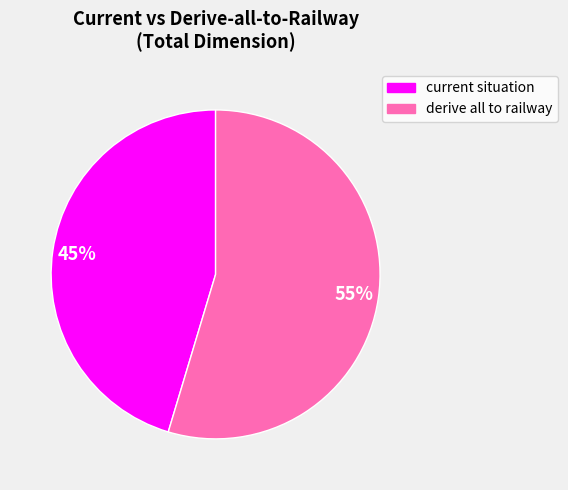

To the nearest percent, what is the average slice percentage?

50%